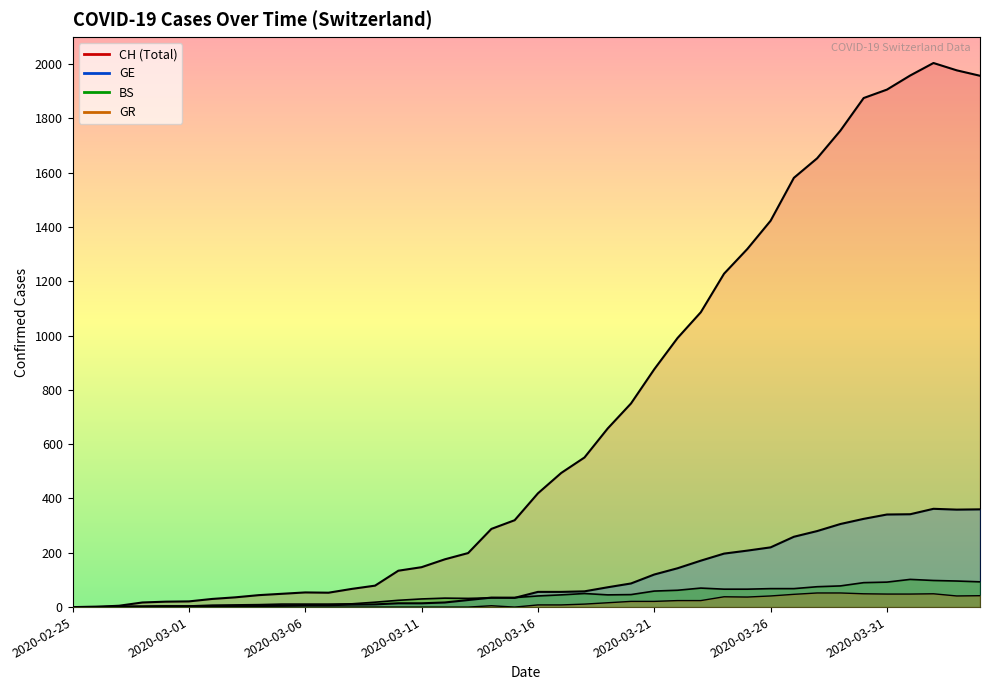

What is the label of the 34th point from the right?

2020-03-02